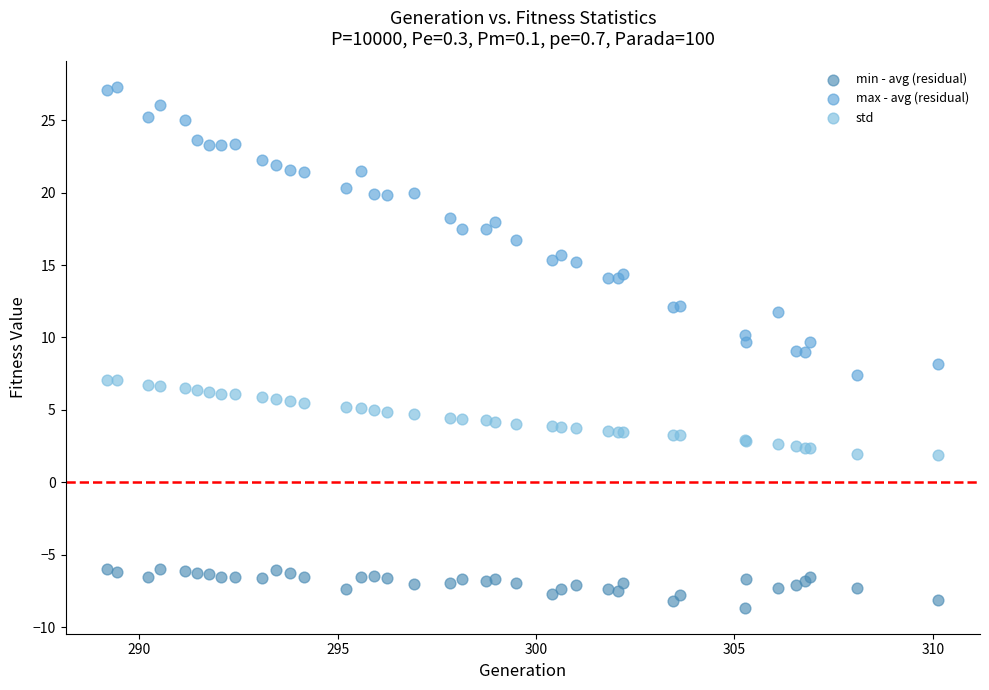

Which series reaches the minimum Y coordinate?

min - avg (residual)